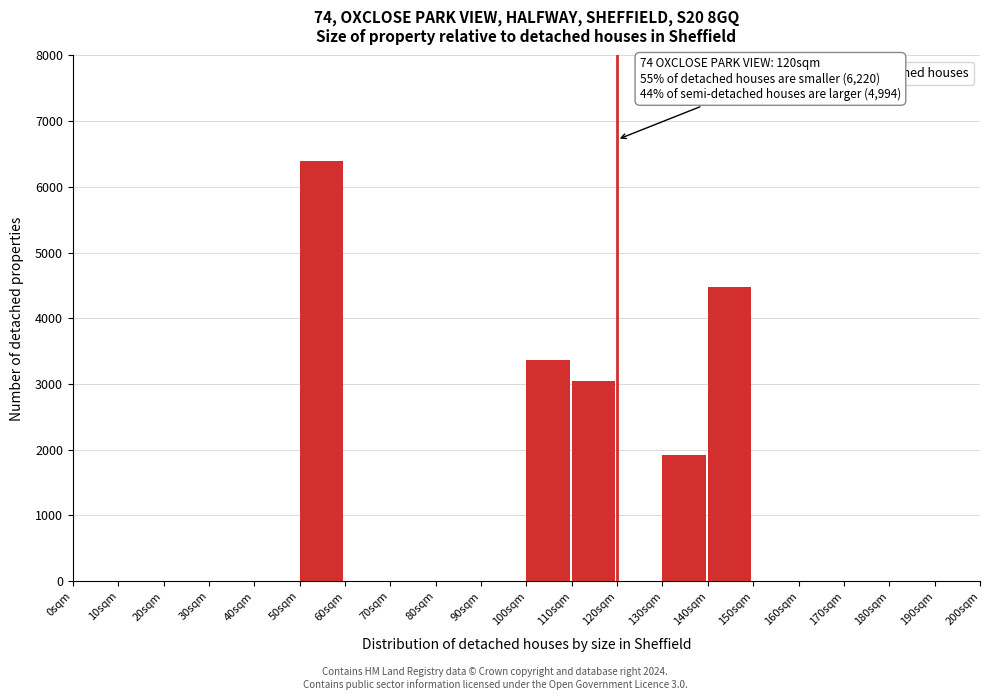

Over which range of the x-axis is the bar tallest?

50 to 60